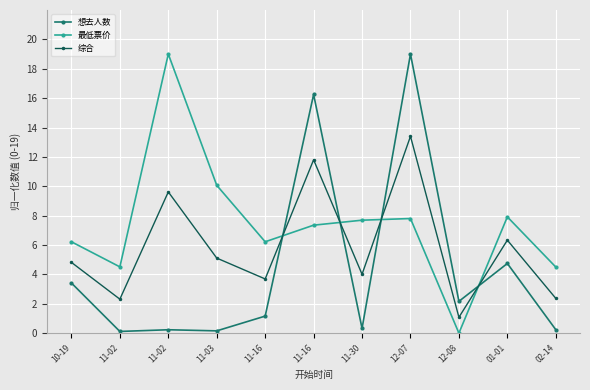

What is the label of the 2nd point from the right?

01-01